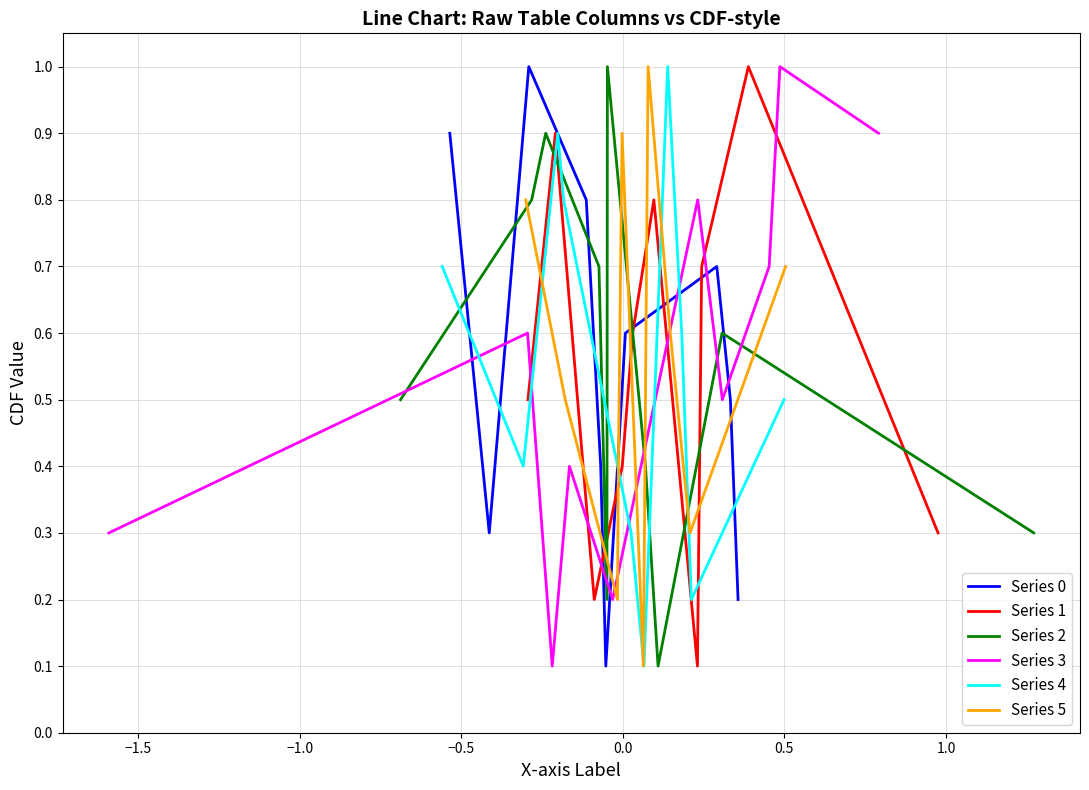

What is the approximate value of Series 1 at −0.5?

0.4